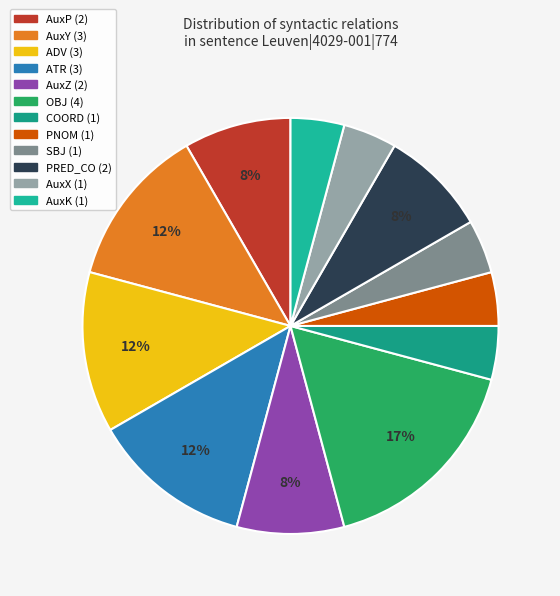

Is it true that AuxY is 4% of the pie?

False